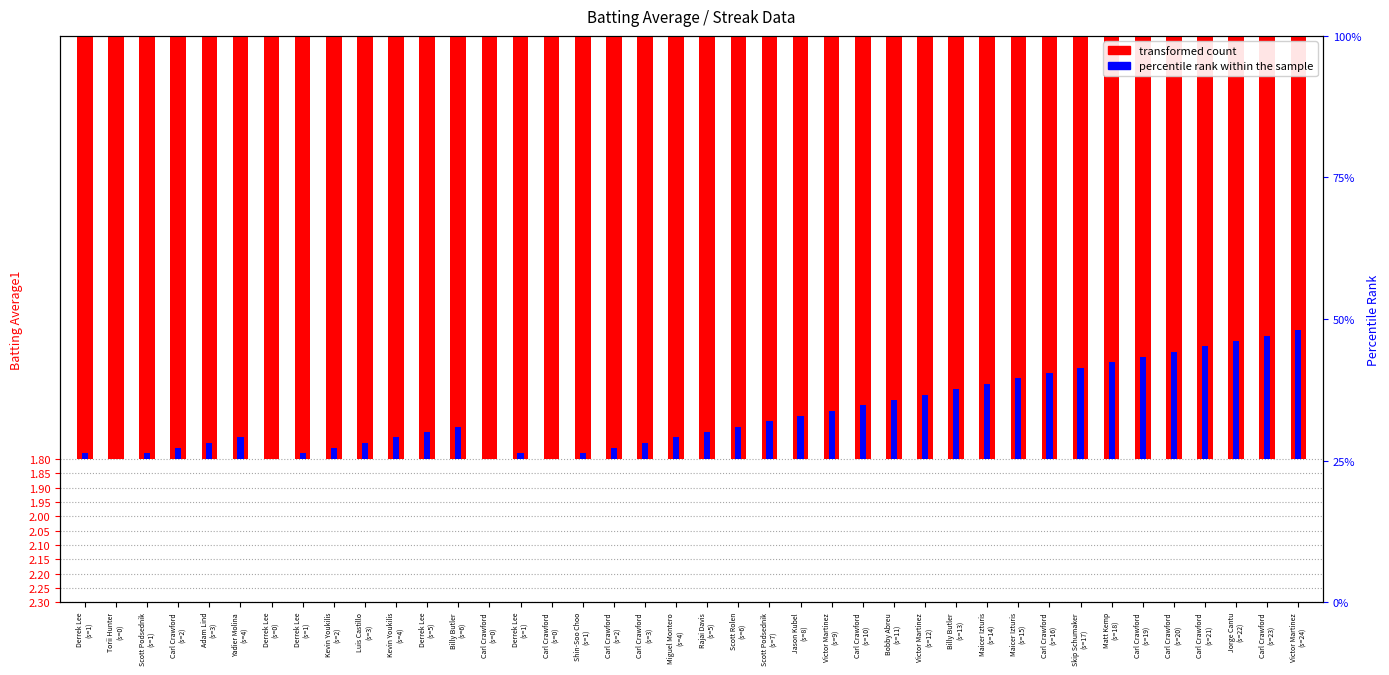

What is the lowest value of the transformed count series?

-1.5